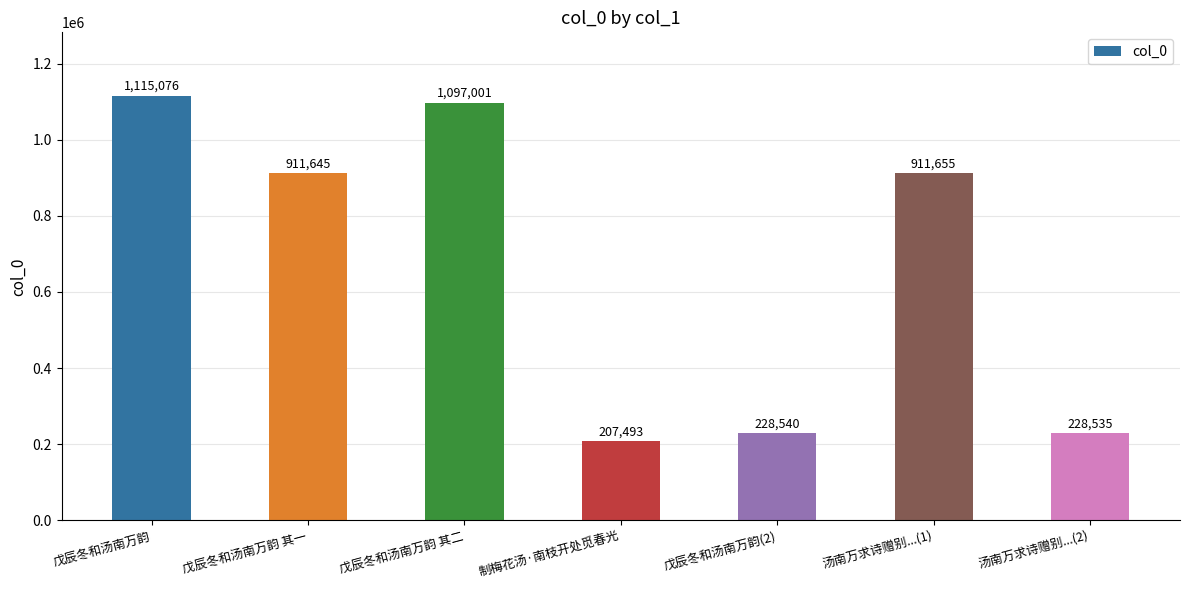

What is the difference between the maximum and minimum values?

907583